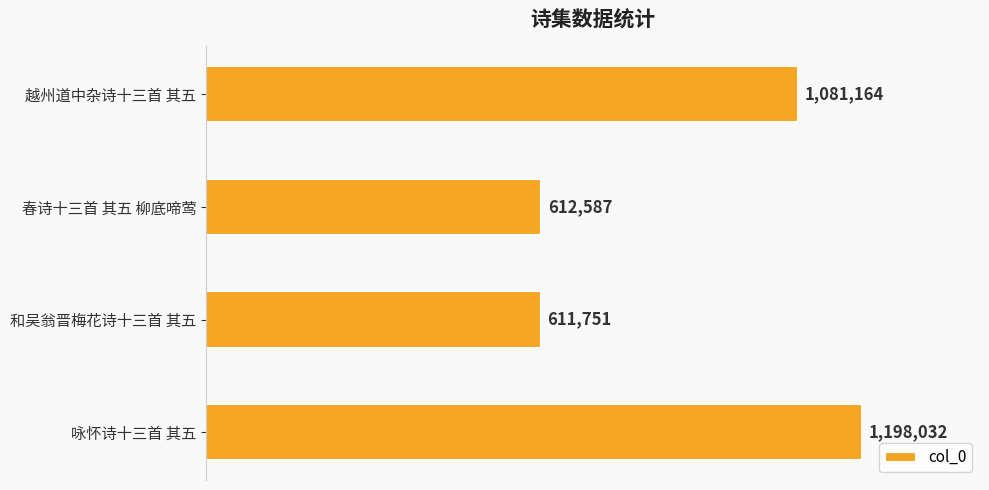

Are the bars horizontal?

Yes